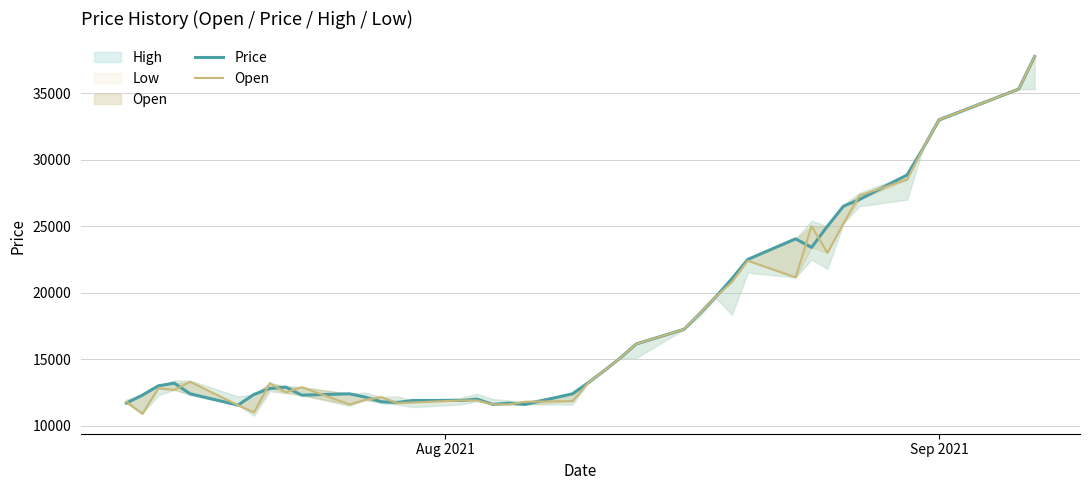

True or false: Open has a value of 5209 at 9.

False